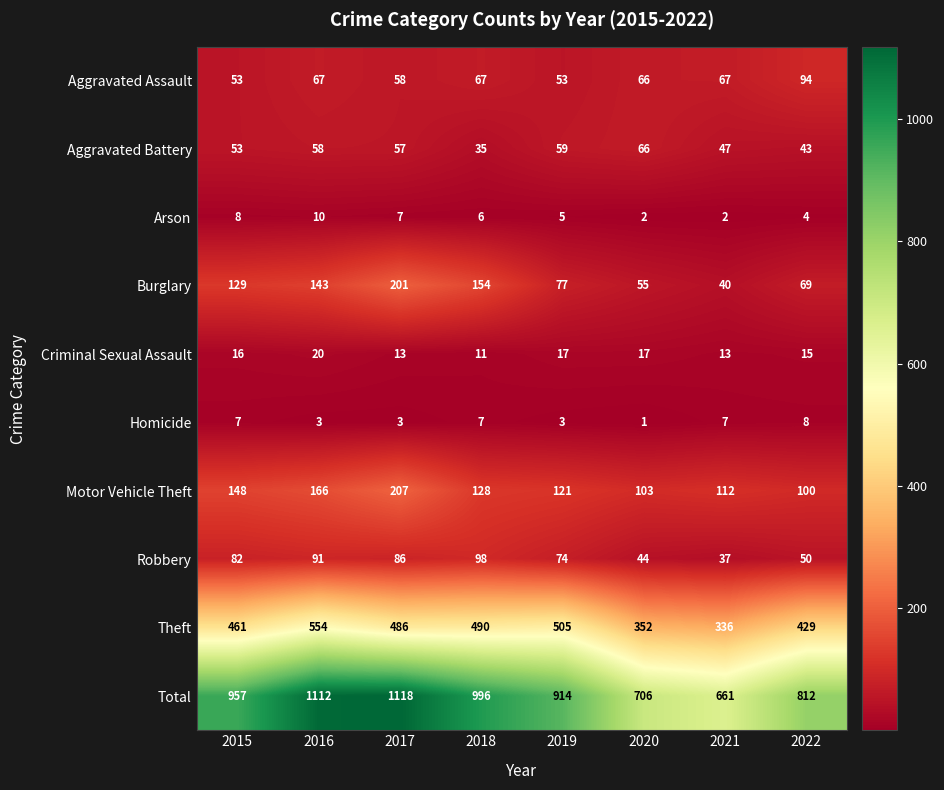

Which category has the lowest value in the Aggravated Battery series?

2018